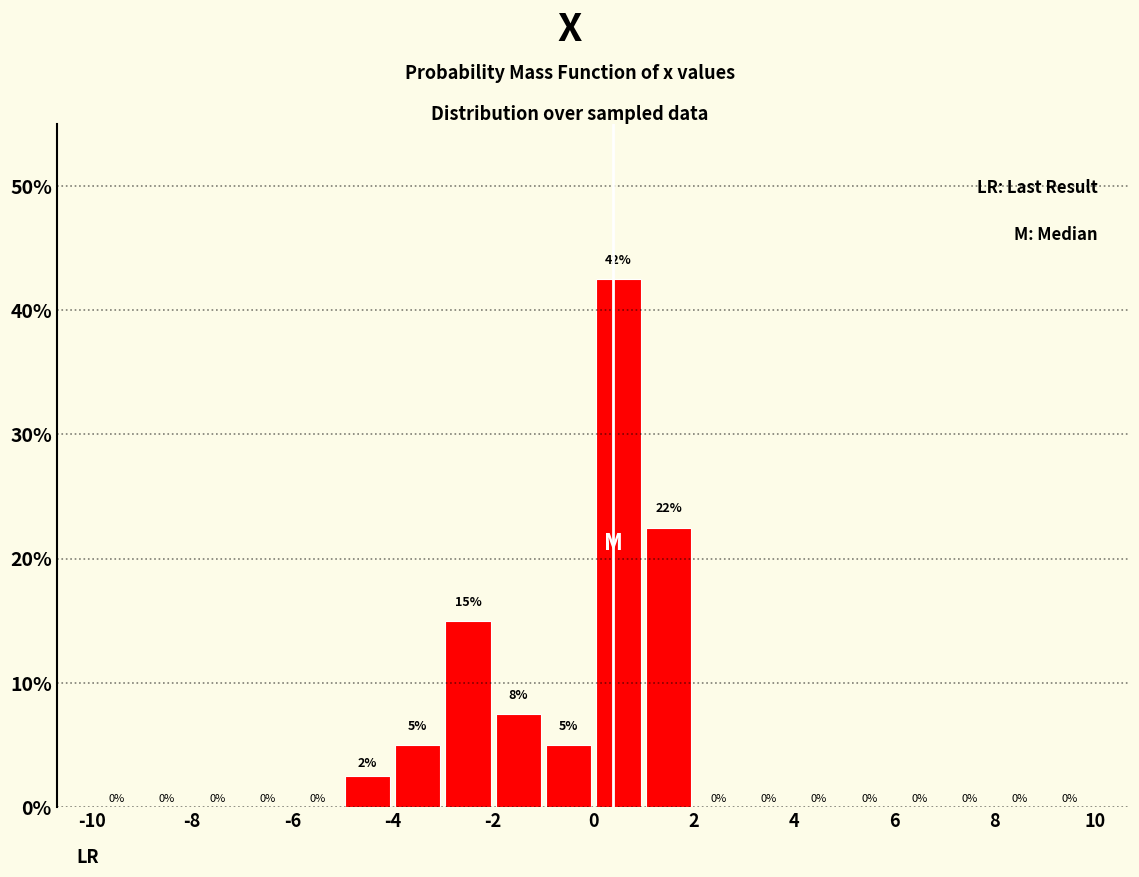

Which range on the x-axis has the tallest bar?

0 to 1